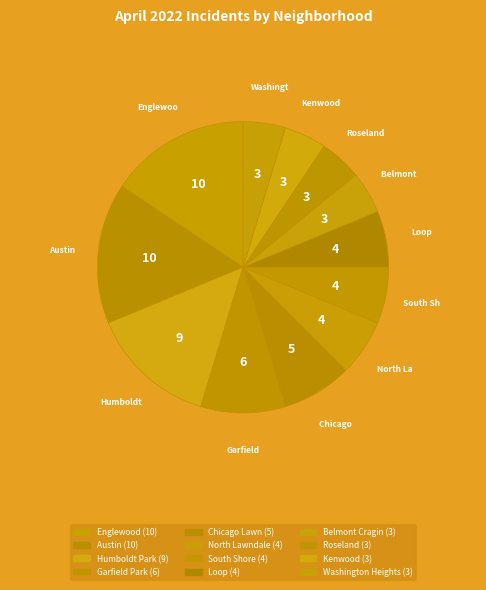

How many segments does this pie chart have?

12